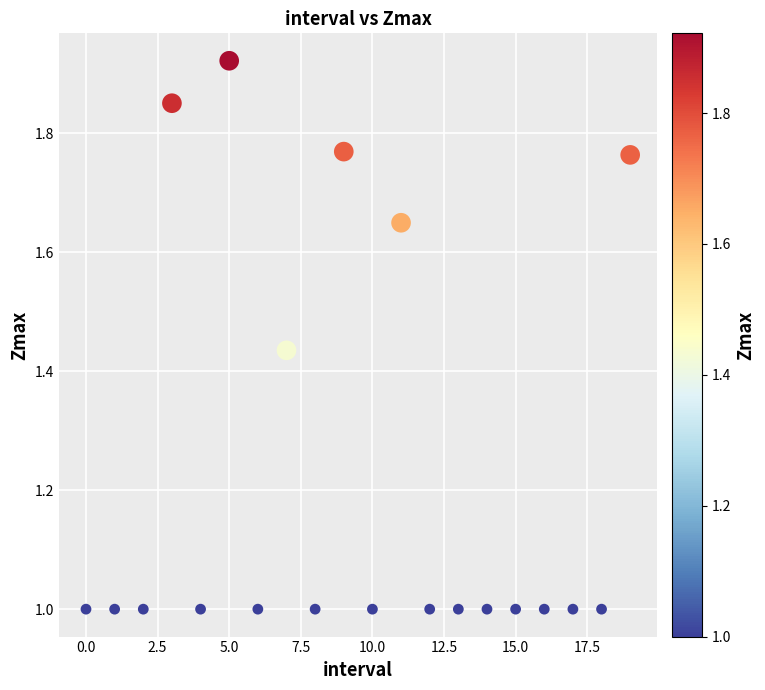

What is the range of Y values (max minus min)?

0.9